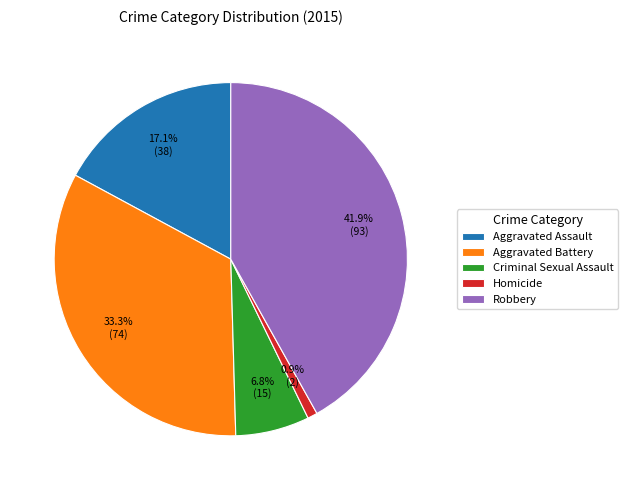

The Aggravated Battery slice represents 41% of the pie. True or false?

False